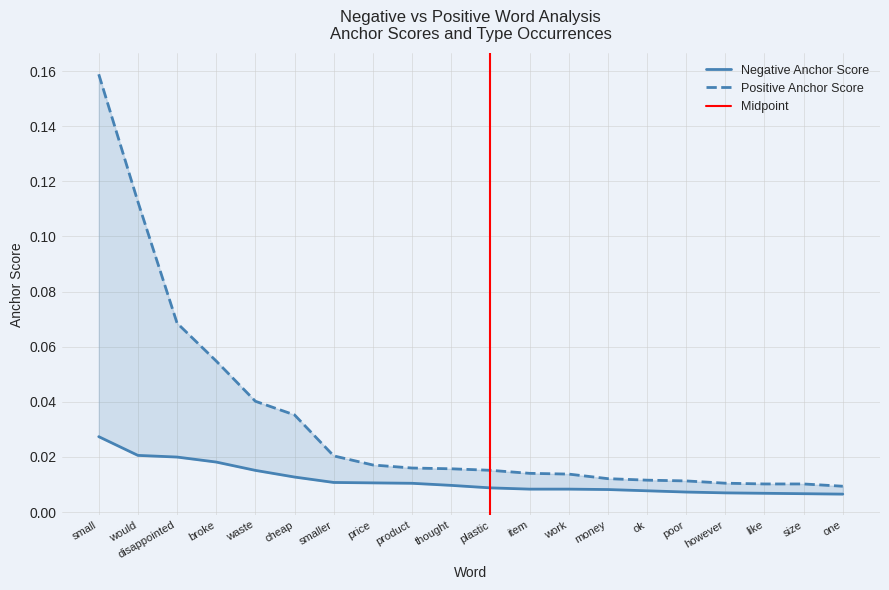

Reading right to left, what are all the values shown in this chart?

negative anchor score: 0.0	0.0	0.0	0.0	0.0	0.0	0.0	0.0	0.0	0.0	0.0	0.0	0.0	0.0	0.0	0.0	0.0	0.0	0.0	0.0
positive anchor score: 0.0	0.0	0.0	0.0	0.0	0.0	0.0	0.0	0.0	0.0	0.0	0.0	0.0	0.0	0.0	0.0	0.1	0.1	0.1	0.2